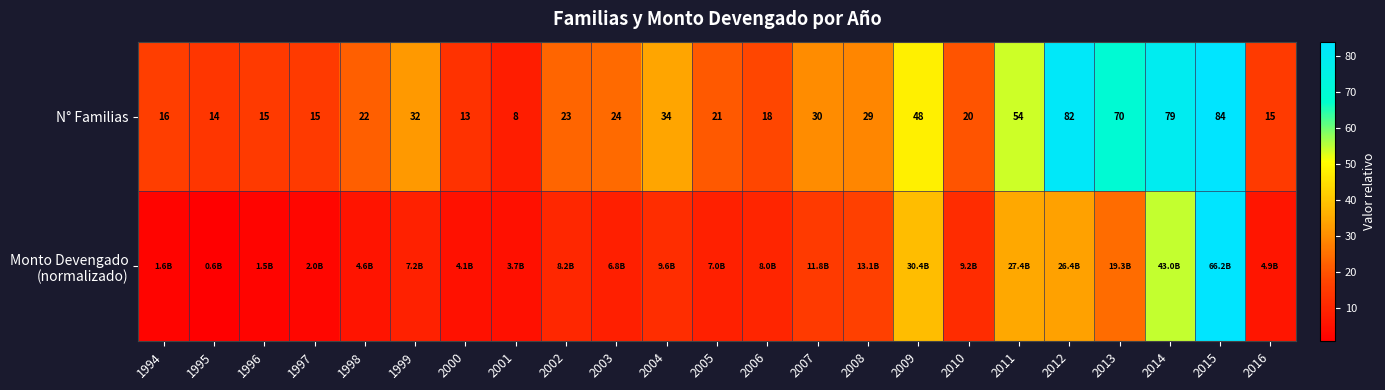

True or false: N° Familias has a value of 16.0 at 1994.

True